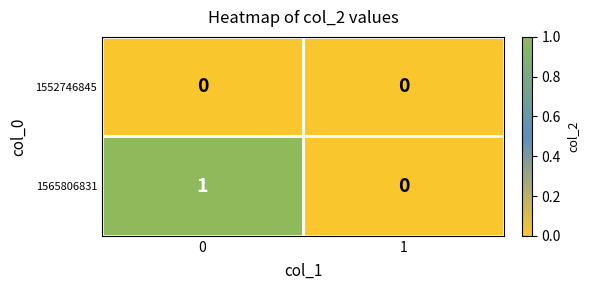

Reading right to left, list all the values displayed in this chart.

1552746845: 0	0
1565806831: 0	1